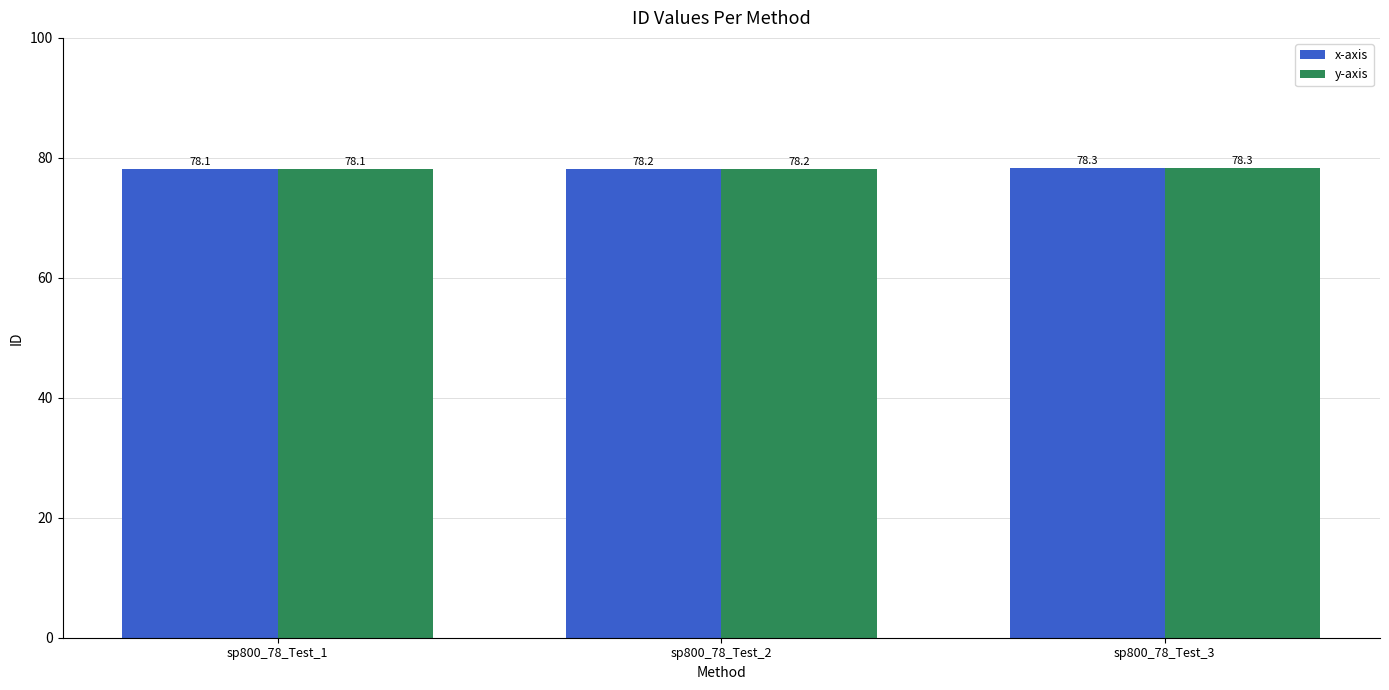

Reading left to right, what are all the values shown in this chart?

x-axis: sp800_78_Test_1=78.1	sp800_78_Test_2=78.2	sp800_78_Test_3=78.3
y-axis: sp800_78_Test_1=78.1	sp800_78_Test_2=78.2	sp800_78_Test_3=78.3